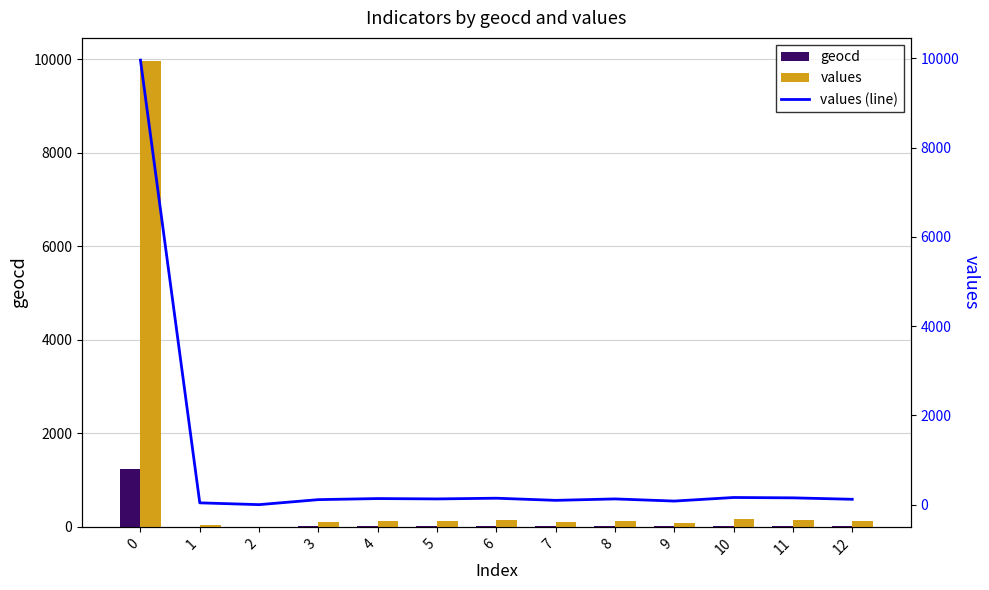

What is the difference between the maximum and minimum values in the values (line) series?

9959